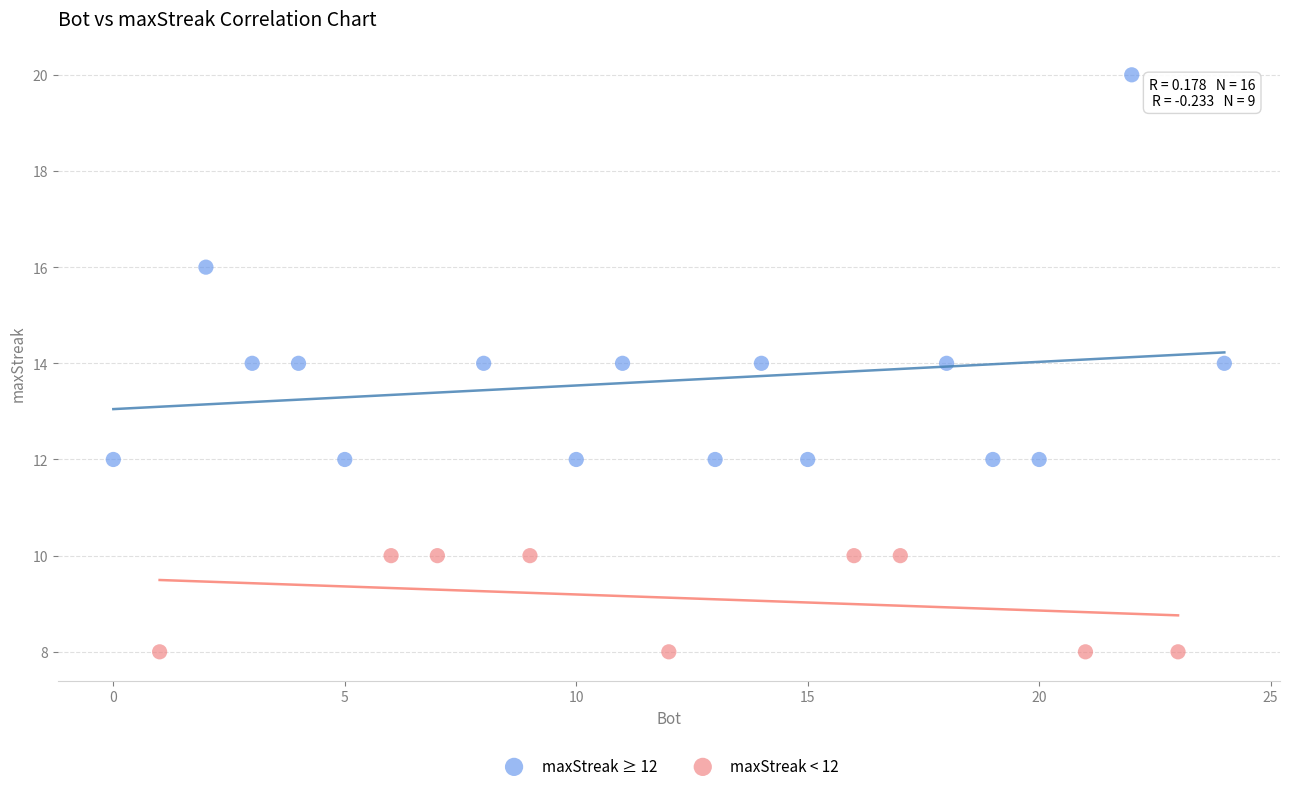

Which series reaches the minimum Y coordinate?

maxStreak < 12